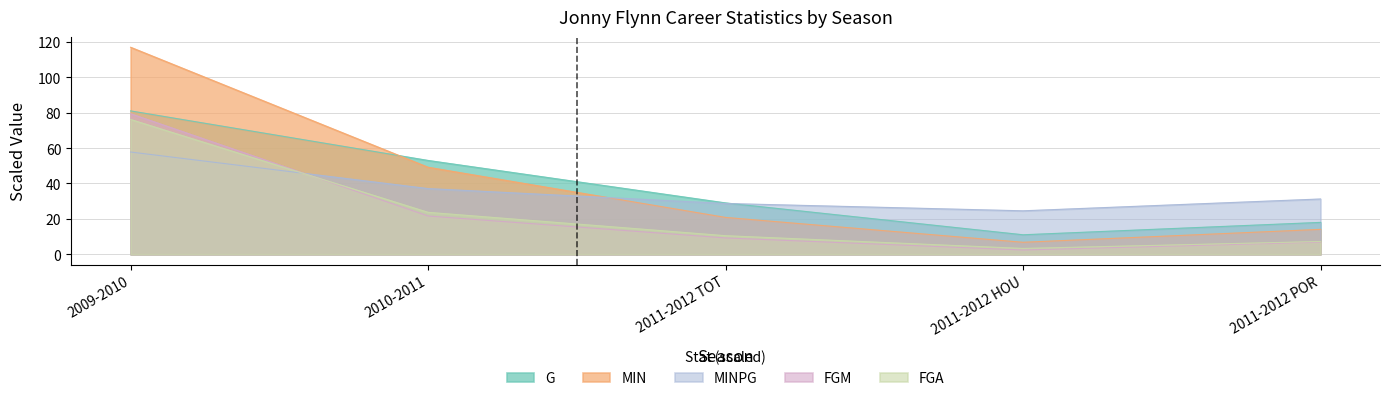

How many interior local valleys does the MIN series have?

1